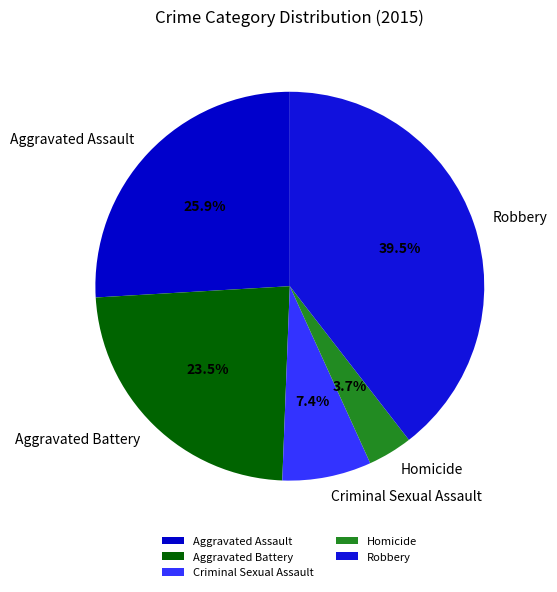

To the nearest percent, what is the difference between the largest and smallest slice percentages?

36%